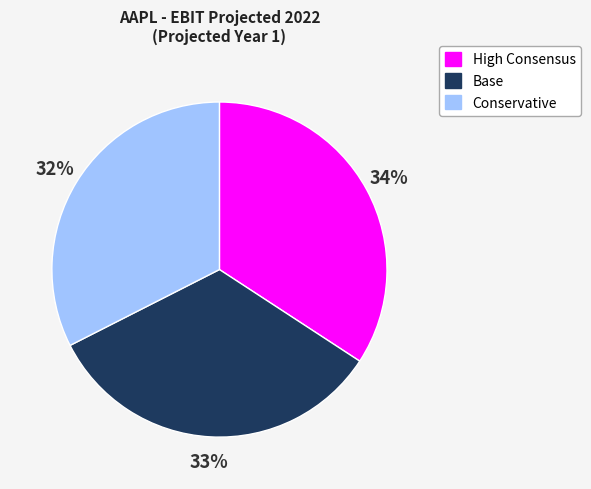

Is High Consensus the majority of the pie?

No